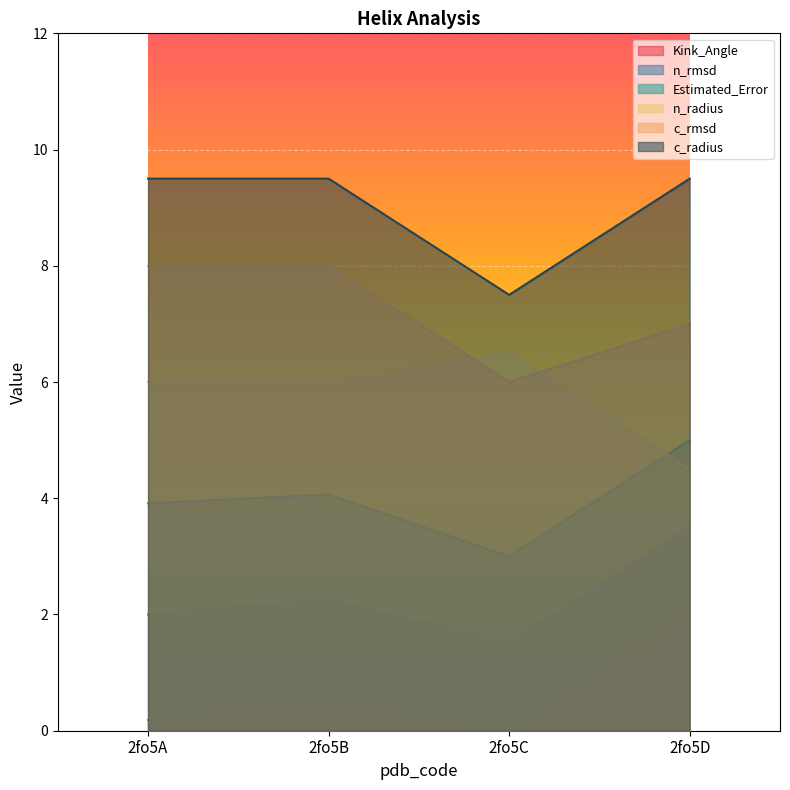

At which category does the chart reach its peak across all series?

2fo5A